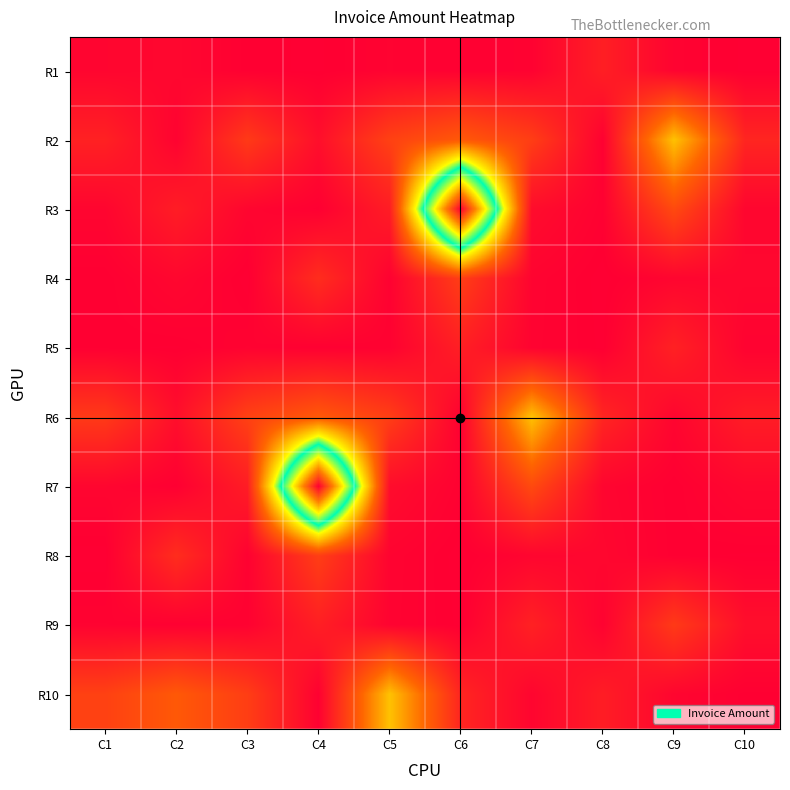

At how many categories does at least one series exceed 0?

10